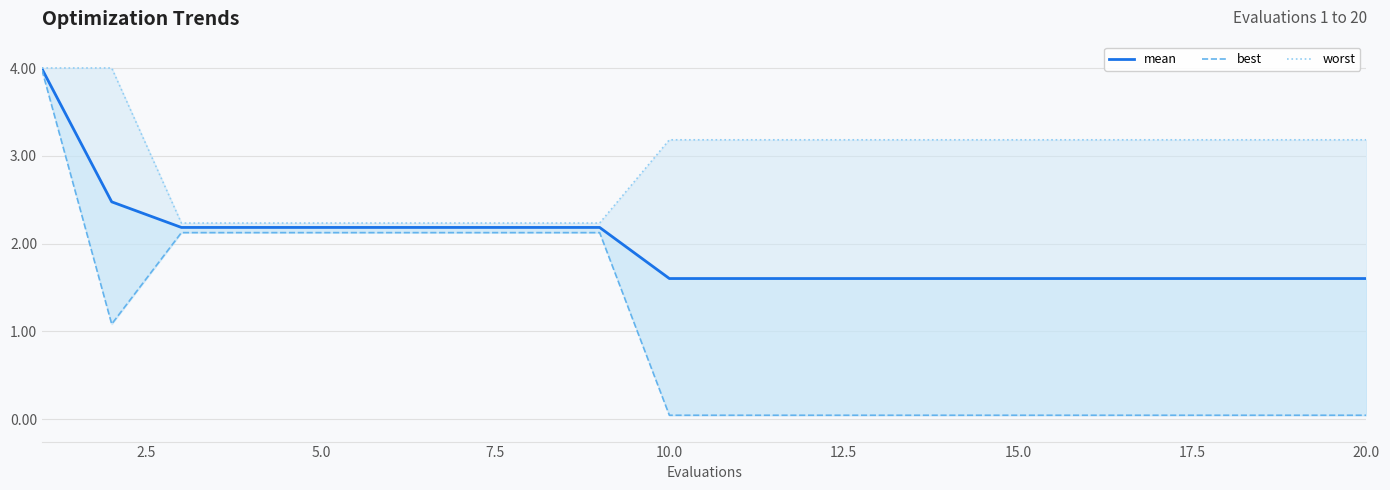

Rank the series by their maximum value, from highest to lowest.

worst, mean, best